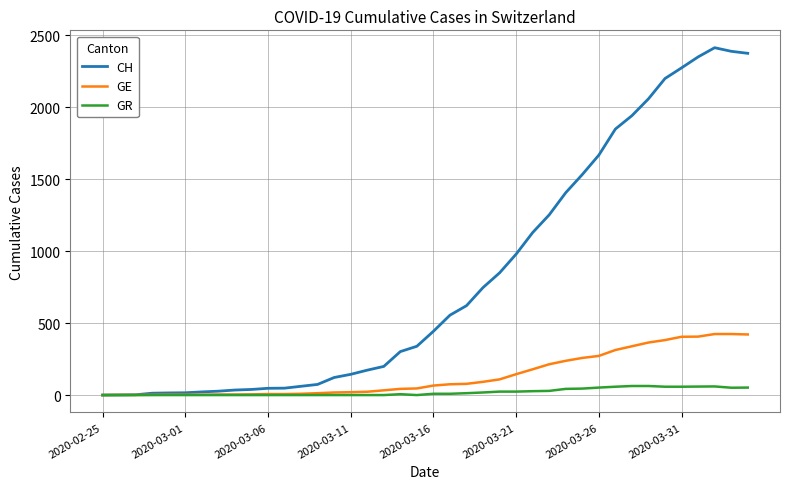

List the series in order of their peak value, highest first.

CH, GE, GR